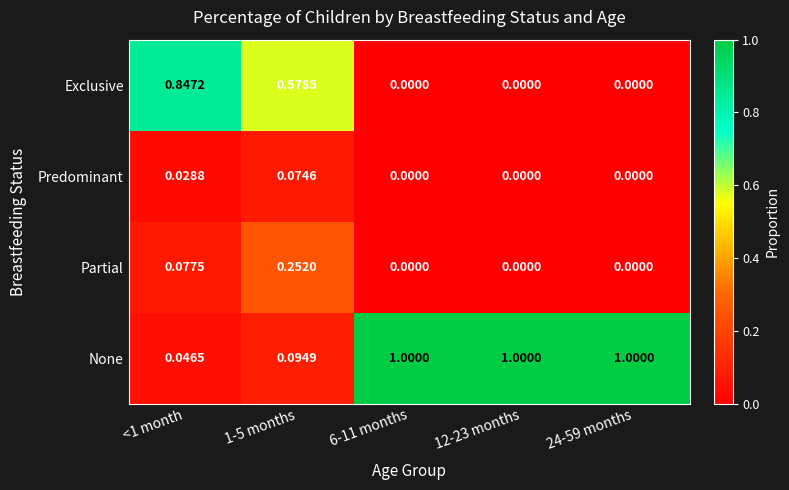

Which series changed the most between 1-5 months and 24-59 months?

None